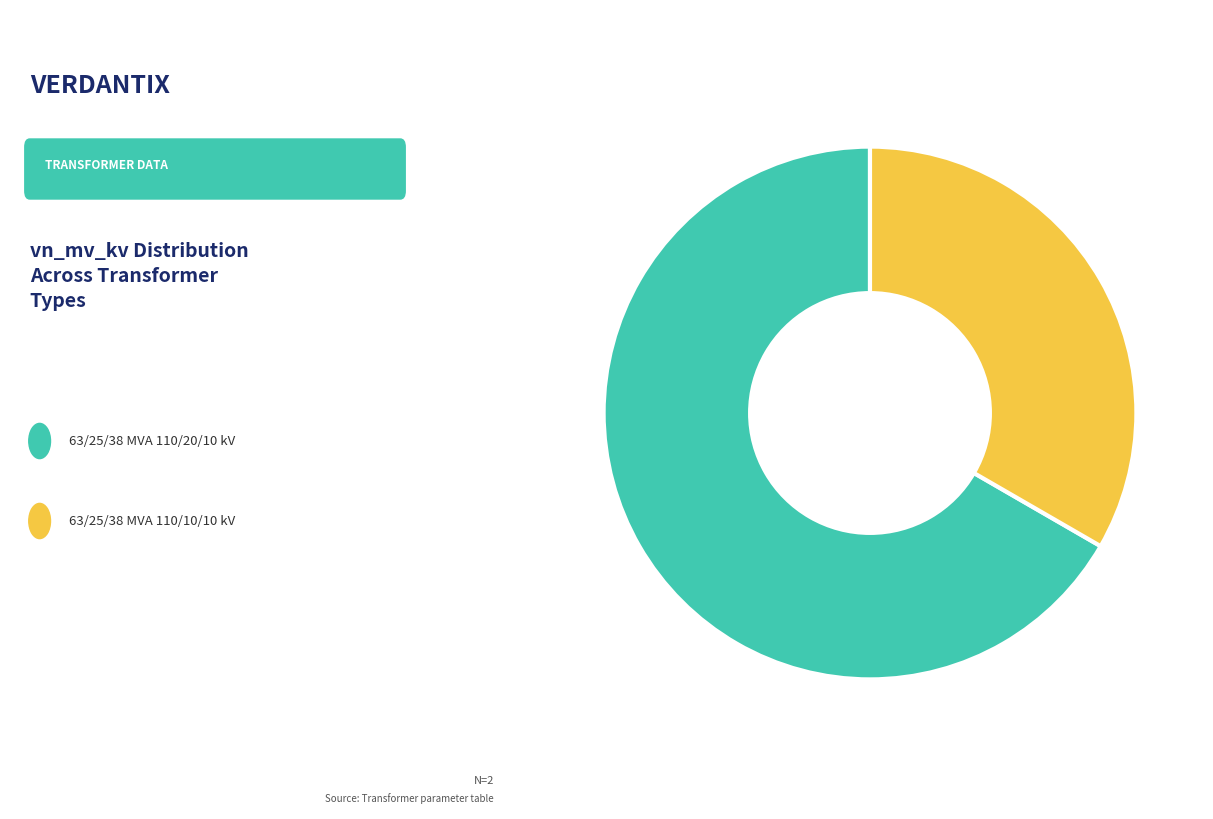

To the nearest percent, what is the average slice percentage?

50%